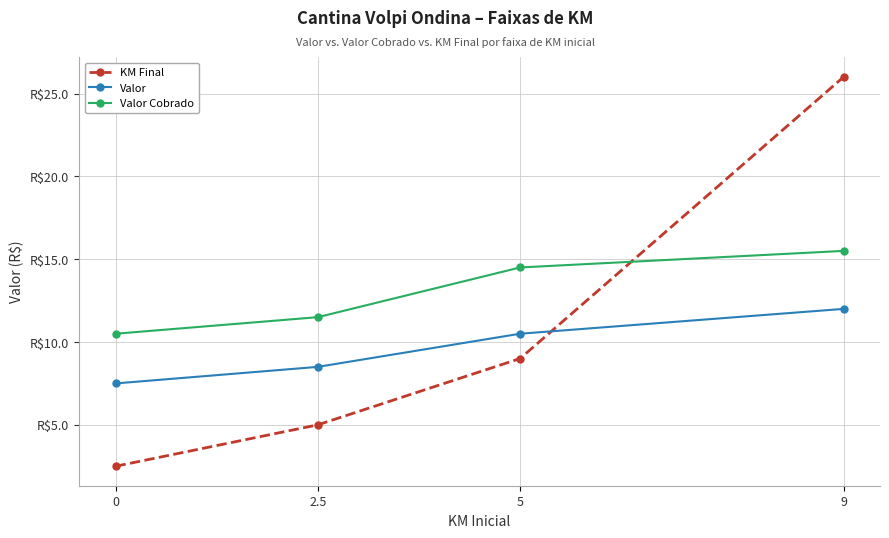

Does the chart have visible grid lines?

Yes